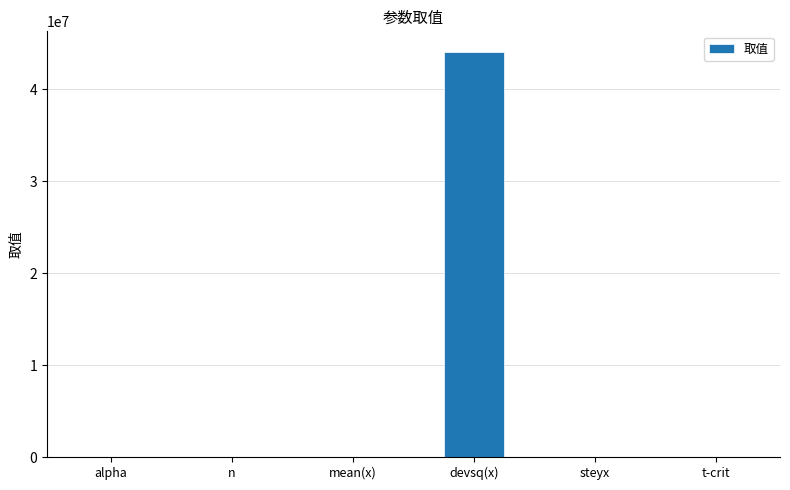

What is the greatest value displayed?

44094178.4